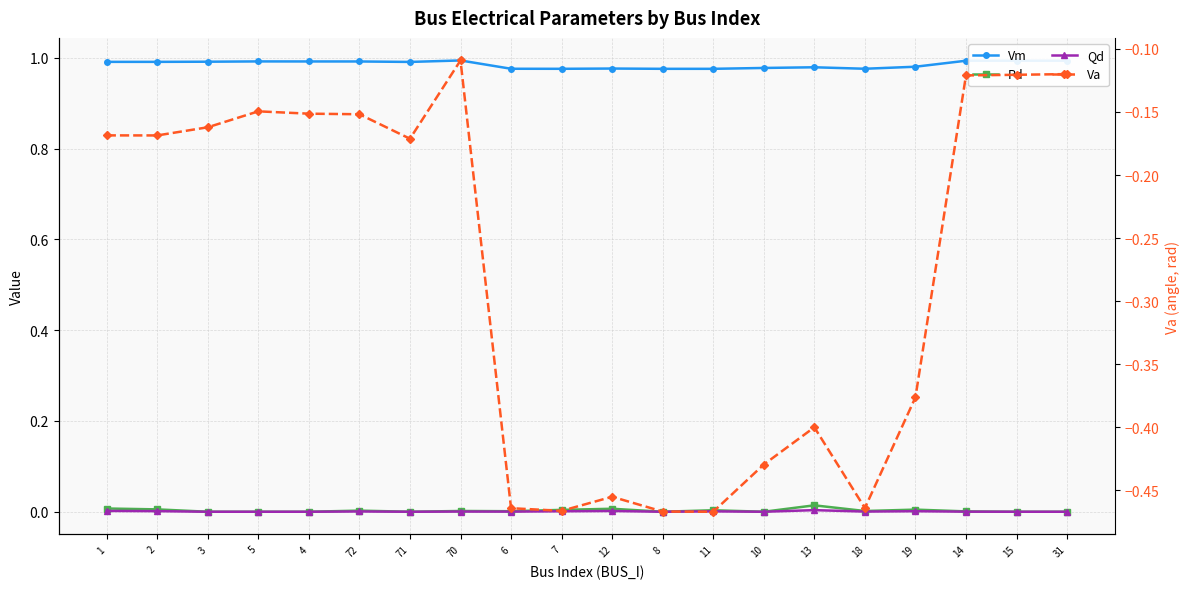

Which series has the widest spread of values?

Va